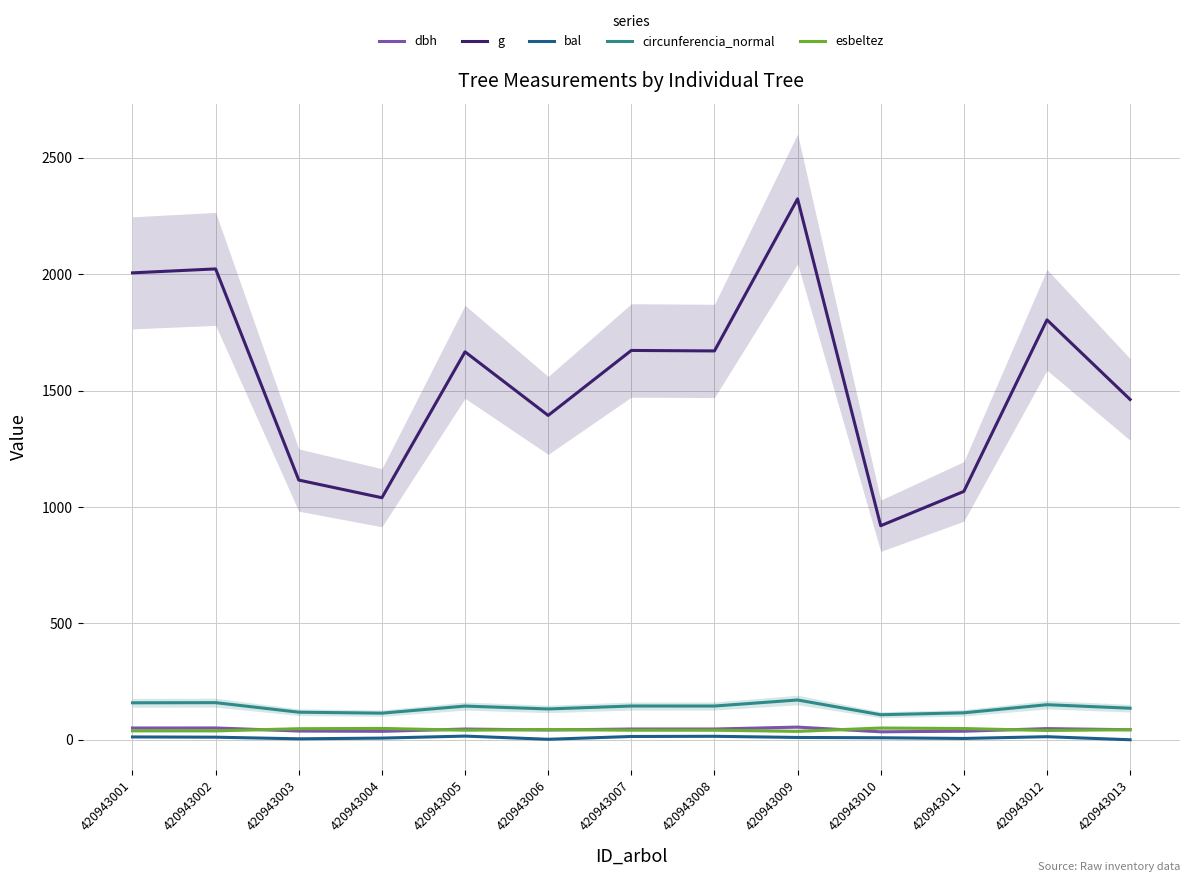

Between 420943004 and 420943008, which is larger?

420943008